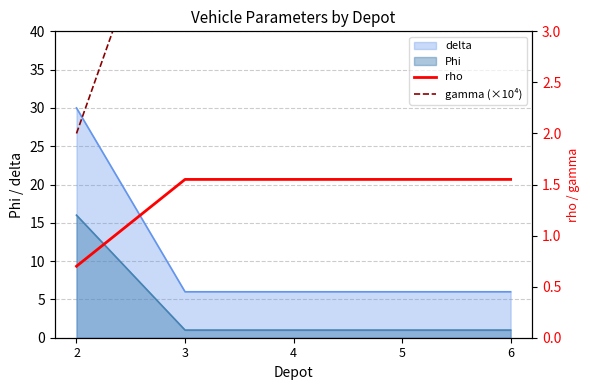

Is the value of Phi at 3 greater than the value of delta at 3?

No